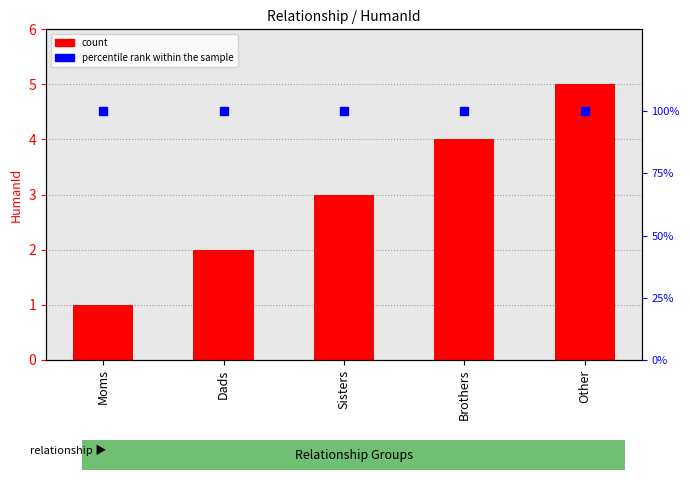

Which series contains the lowest Y value?

count